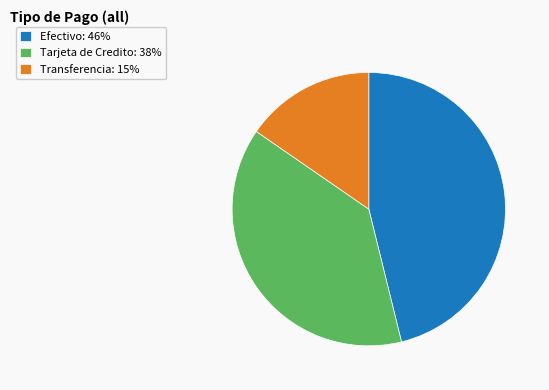

Is there any slice that represents more than half of the pie?

No